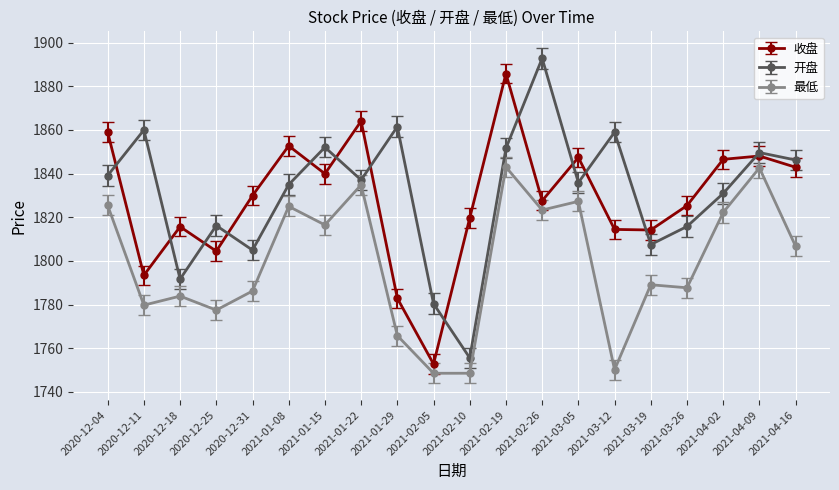

How many categories are shown in the chart?

20